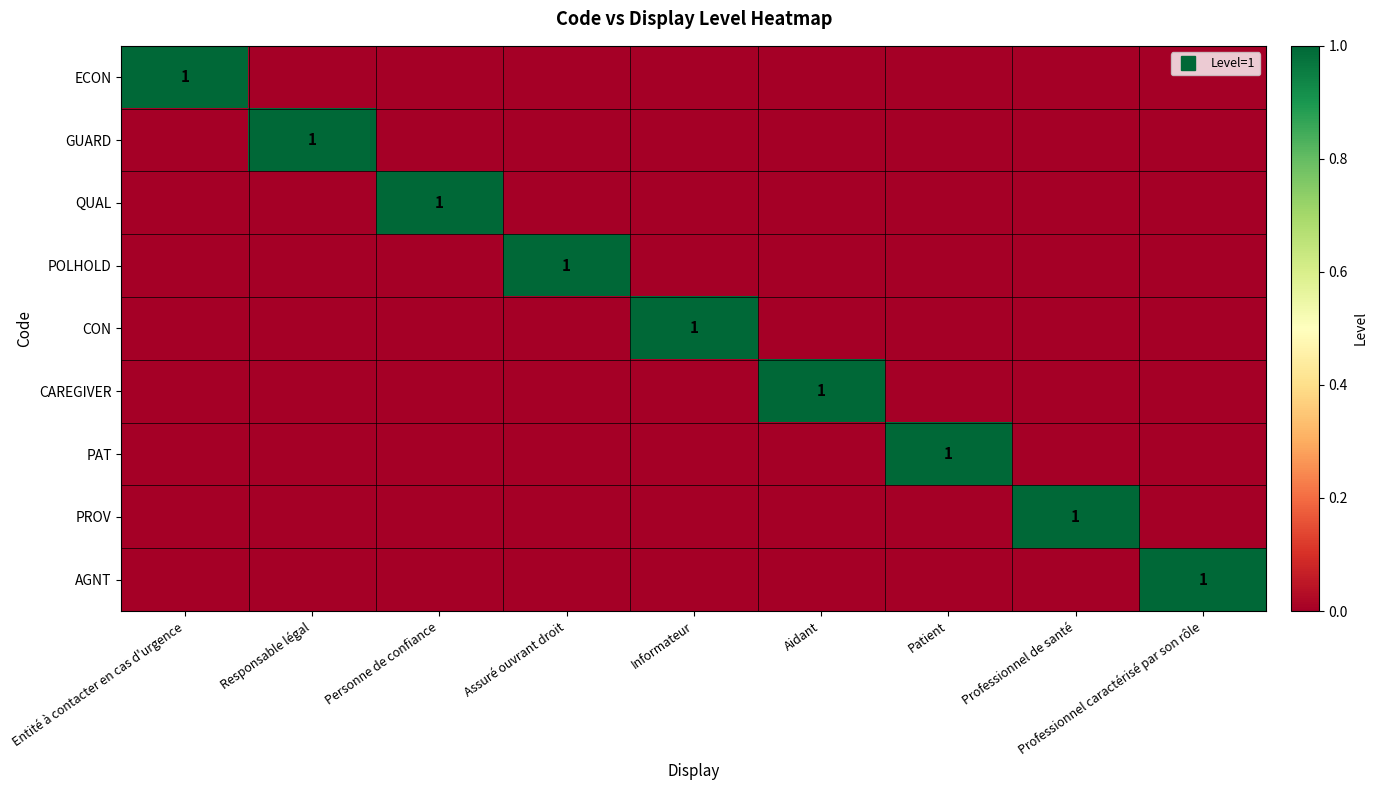

Which series changed the most between Aidant and Professionnel de santé?

CAREGIVER